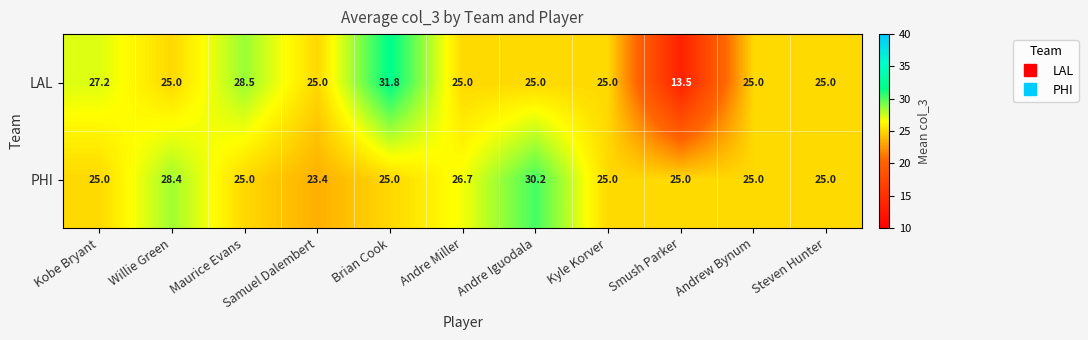

Which series has the largest range (max minus min)?

LAL